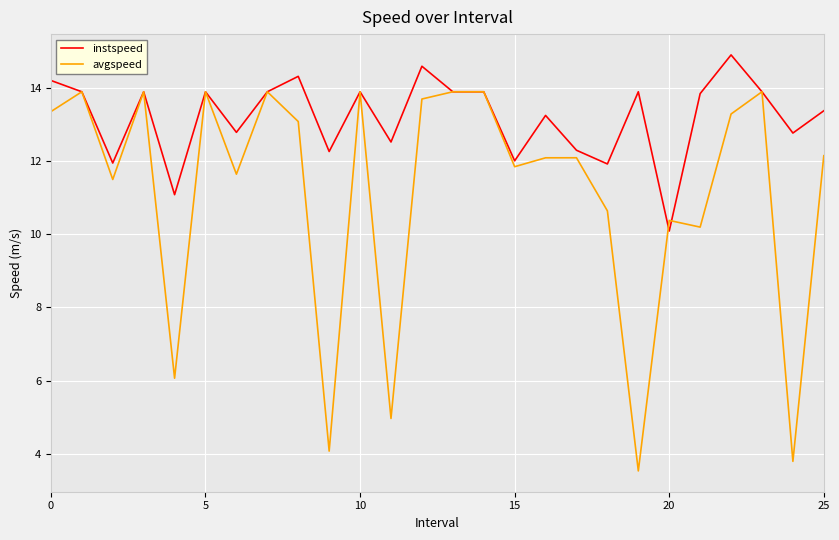

List the series in order of their peak value, highest first.

instspeed, avgspeed